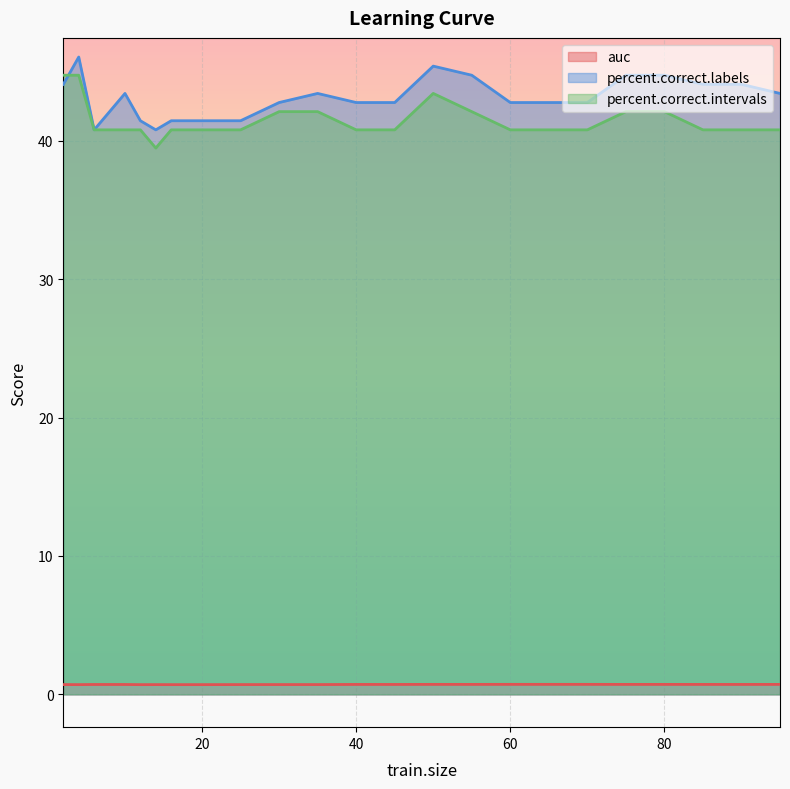

Is the value of percent.correct.labels at 70 greater than the value of auc at 40?

Yes